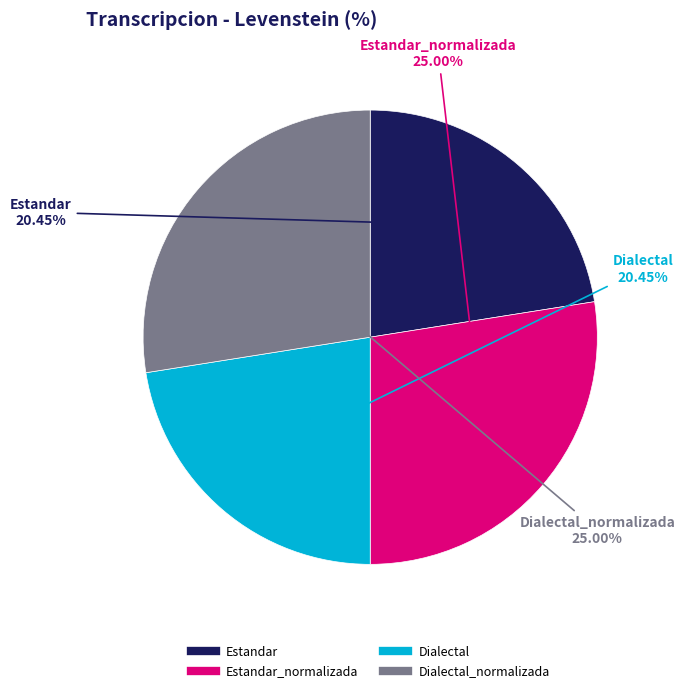

To the nearest percent, what is the difference between the largest and smallest slice percentages?

5%